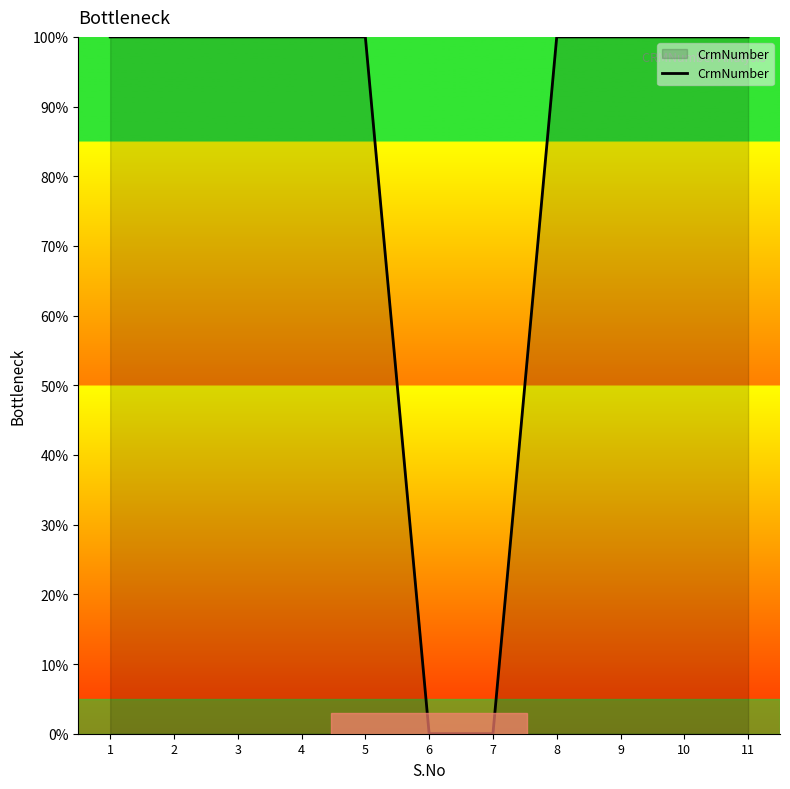

Is it true that the value at 9 is 100.0?

True